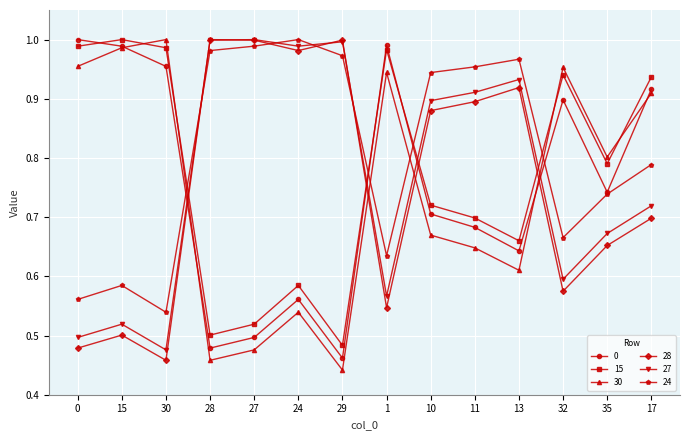

True or false: 30 and 27 intersect in this chart.

True